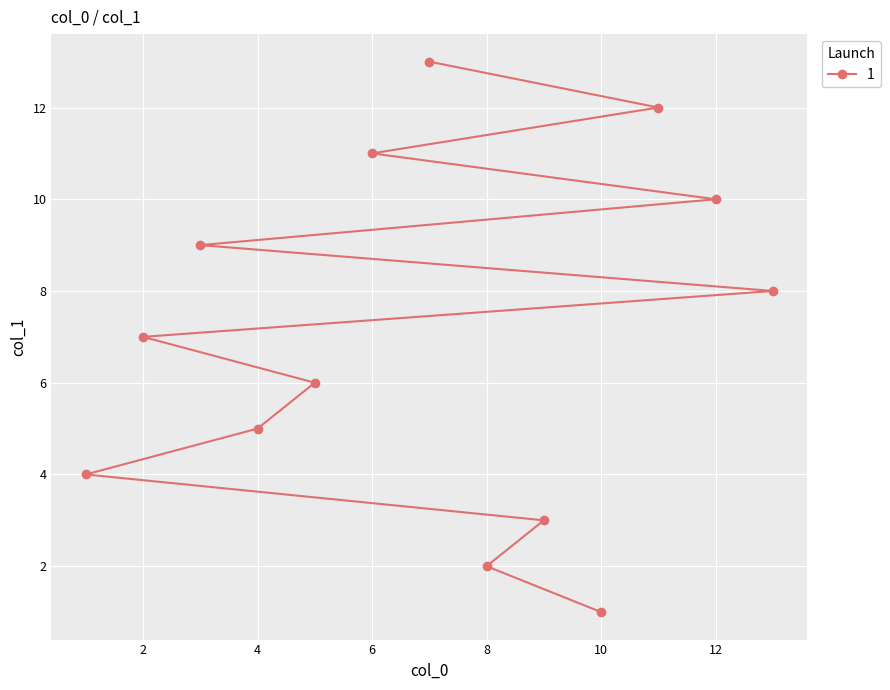

True or false: the data shows 11 at 13.

False